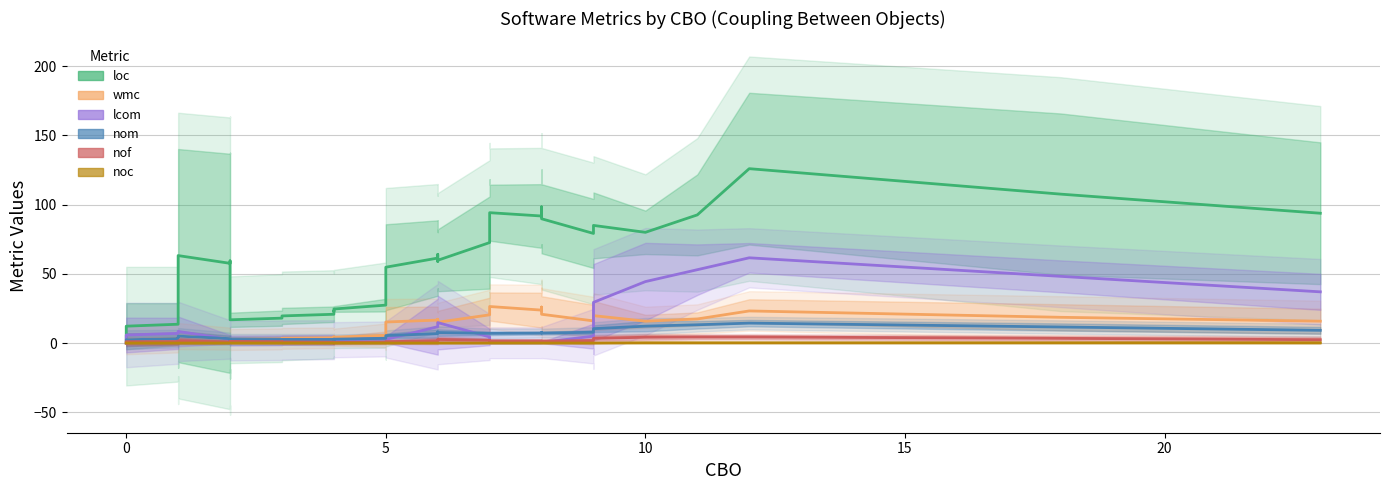

Is it true that noc equals 0.3 at 38?

False